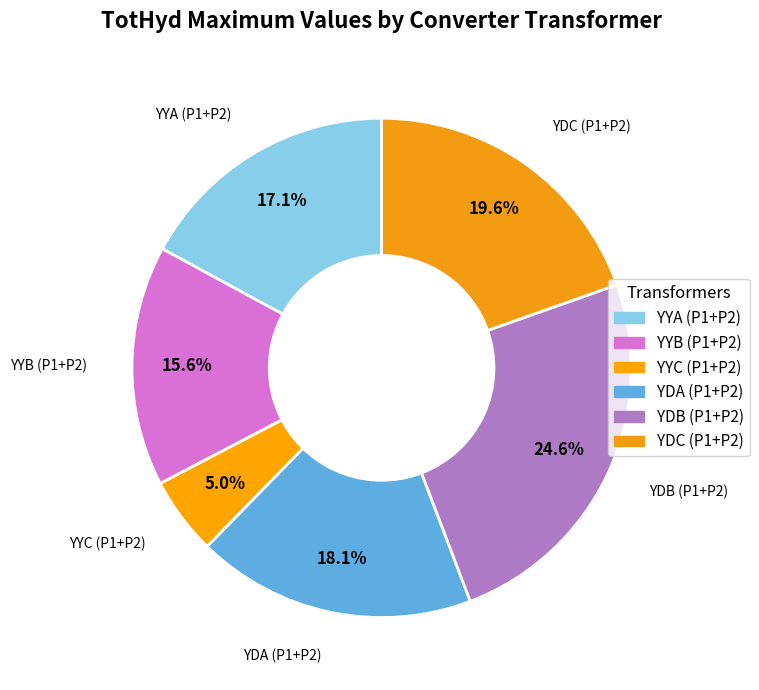

How many segments does this pie chart have?

6